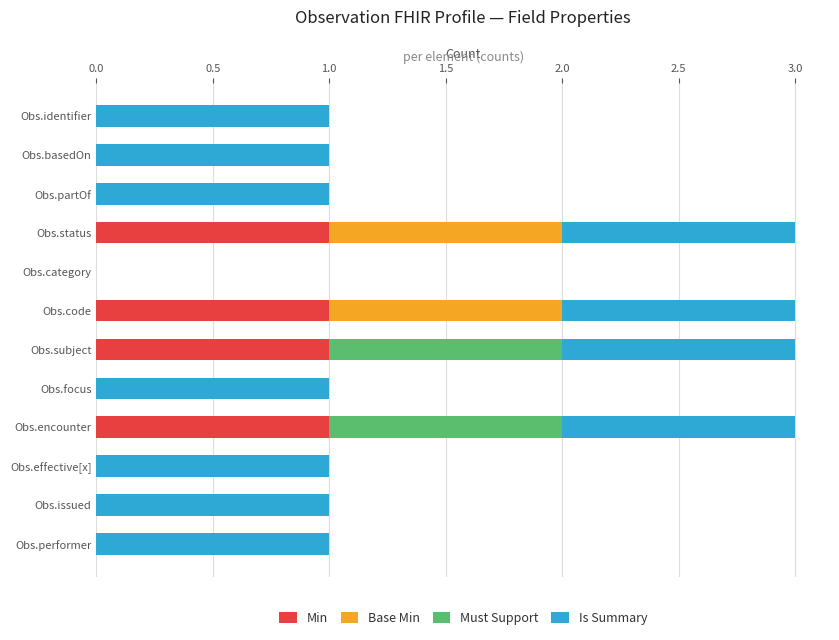

What is the sum of all Min values?

4